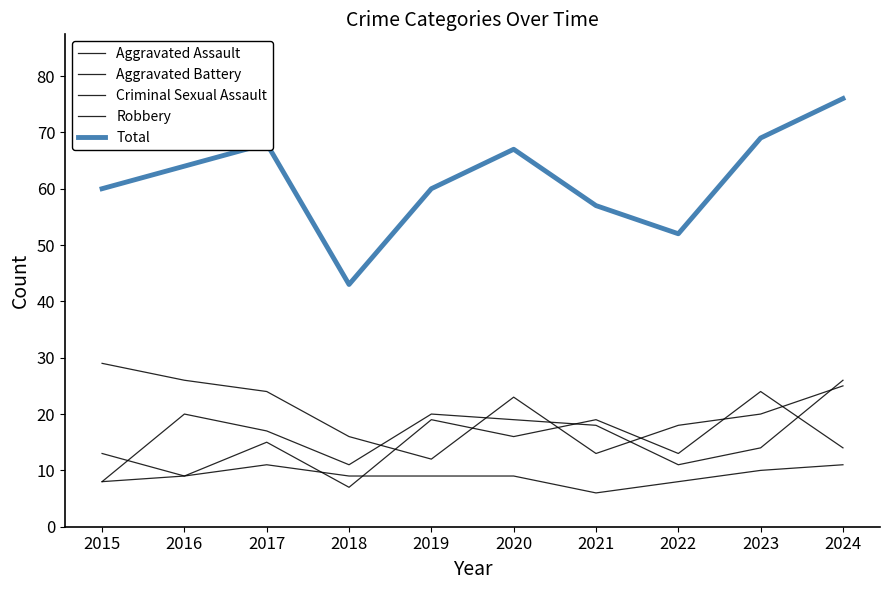

What is the difference between the highest and lowest values at 2021?

51